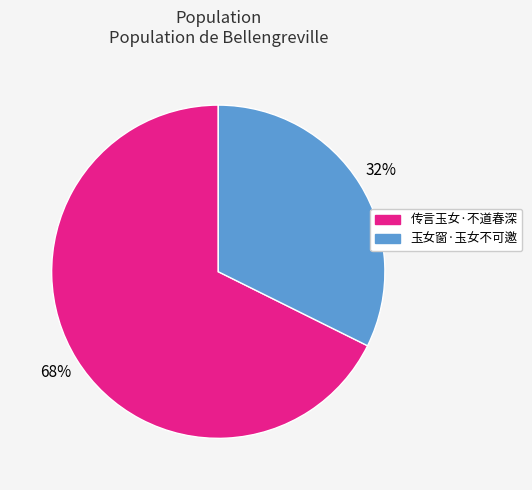

Which category has the smallest portion of the pie?

玉女窗·玉女不可邀